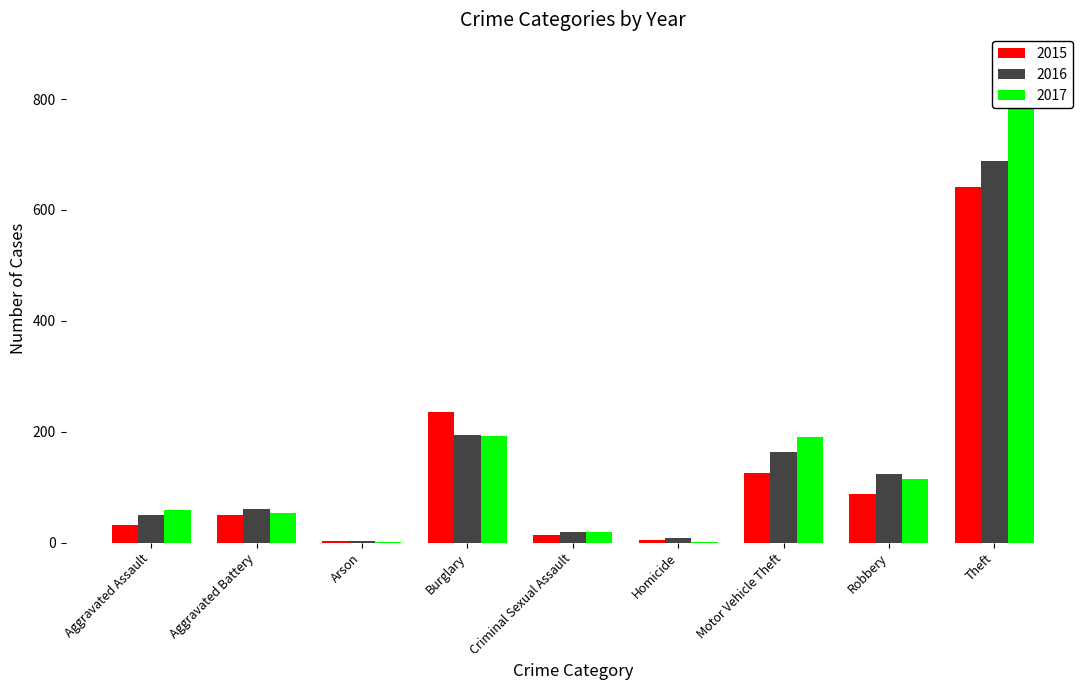

What is the label of the 9th bar from the left?

Theft